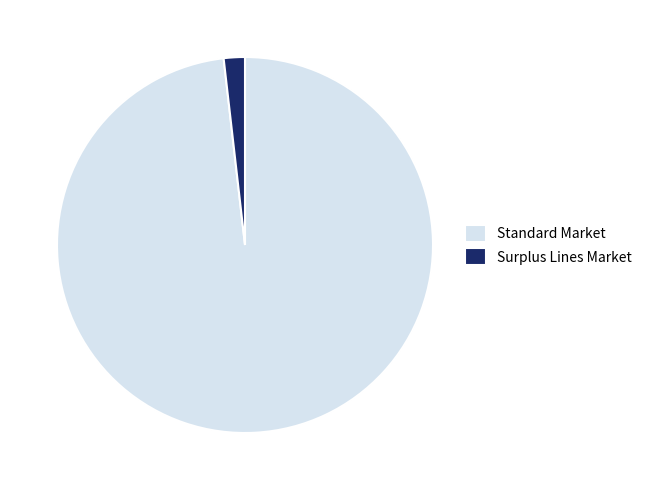

True or false: Surplus Lines Market accounts for 2% of the total.

True